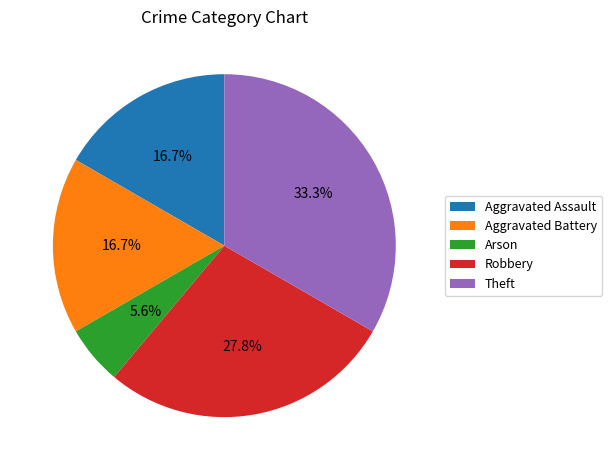

Count the number of slices in the pie.

5